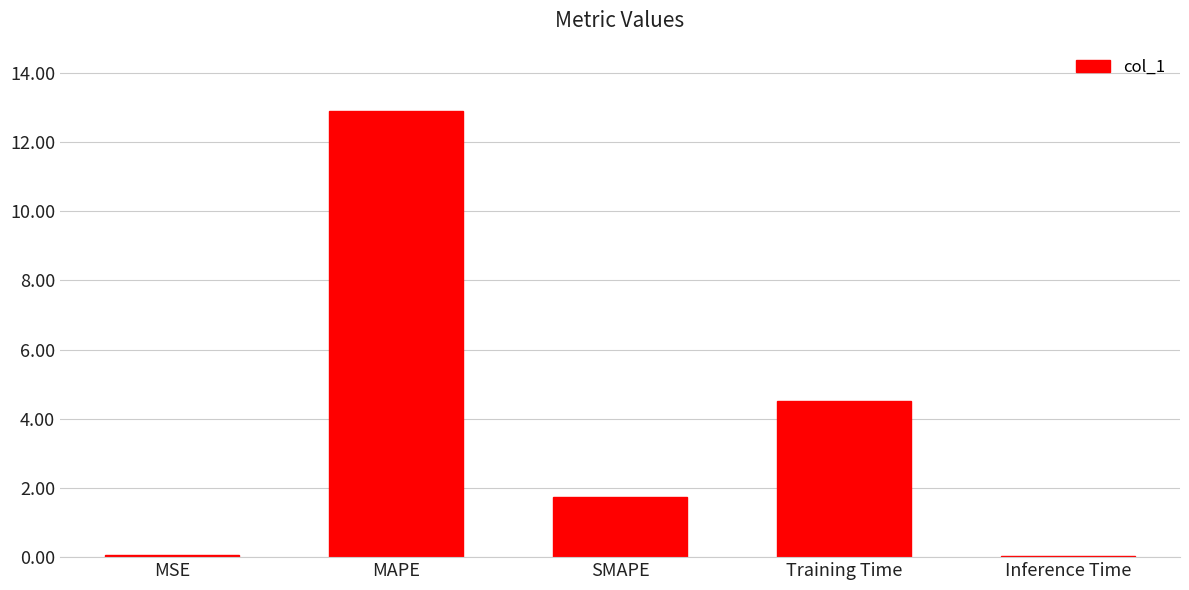

True or false: the data shows 0.0 at Inference Time.

True